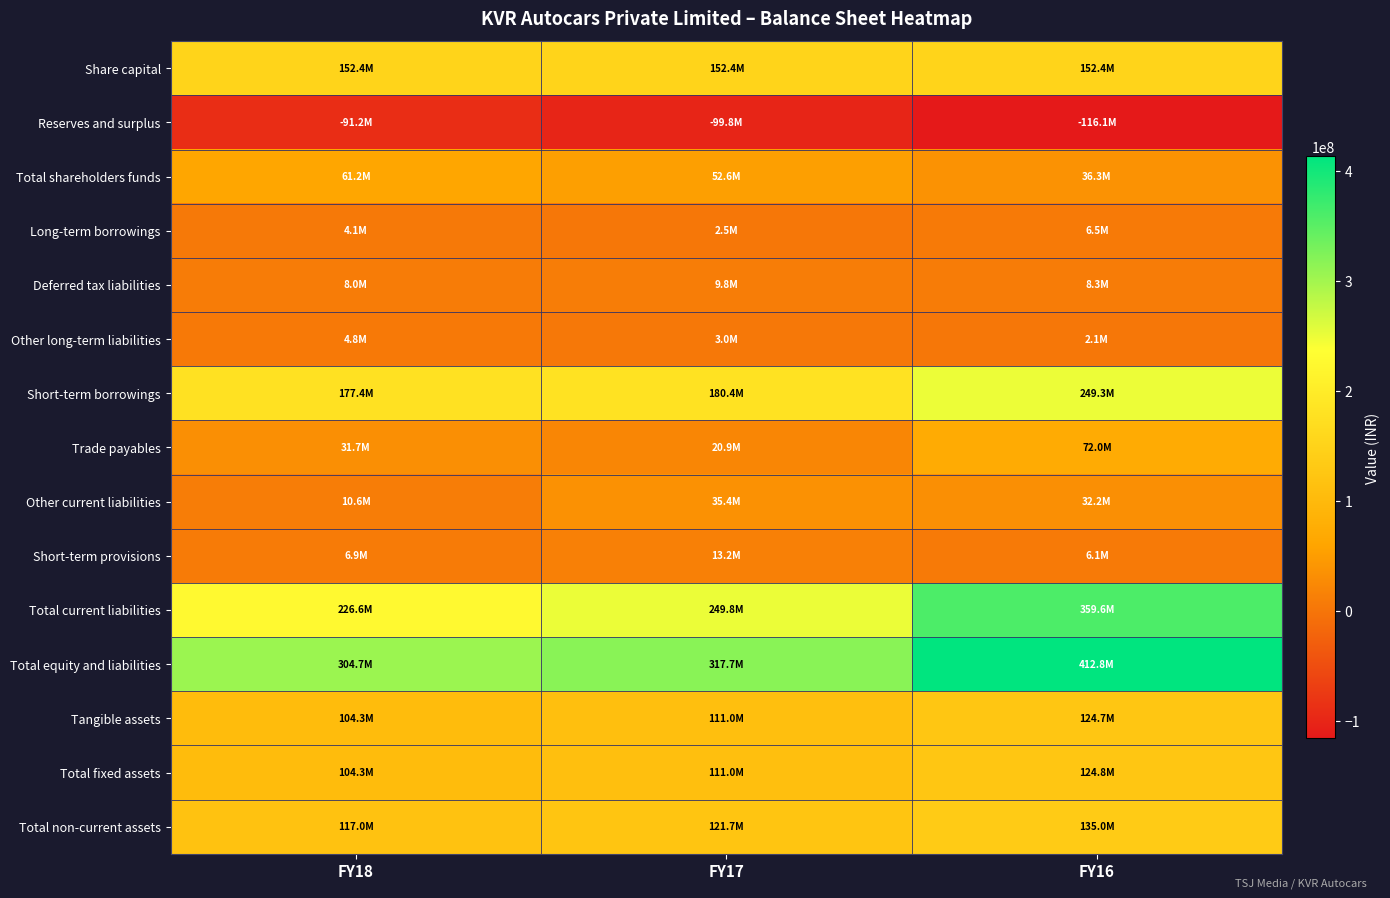

Which label corresponds to the smallest value in the chart?

FY16